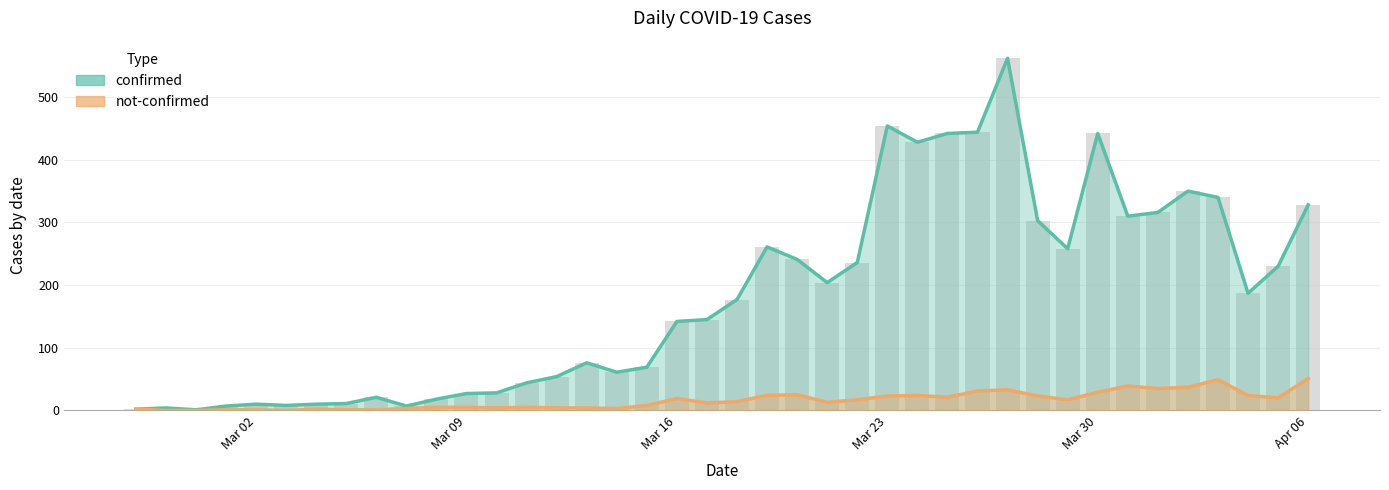

Where does the not-confirmed series first go above 14?

Mar 16